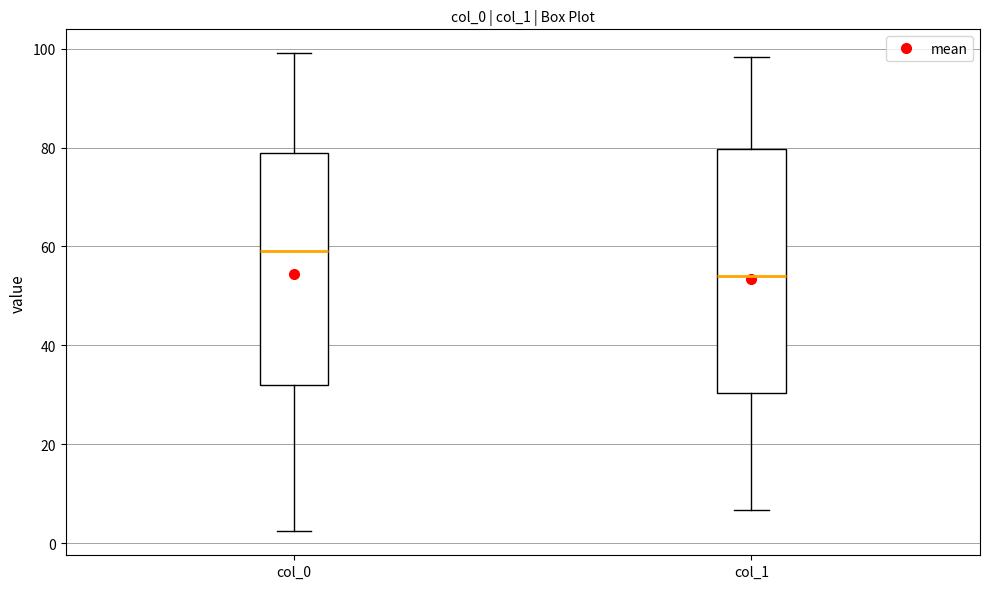

Reading left to right, transcribe this box plot: for each box, give where its median line is, the range the box spans, and where its two whiskers end, as read against the y-axis. The values are not printed on the chart, so give them approximately, as read against the axis.

col_0: median 60, box 32 to 80, whiskers 2 to 100
col_1: median 54, box 30 to 80, whiskers 6 to 98